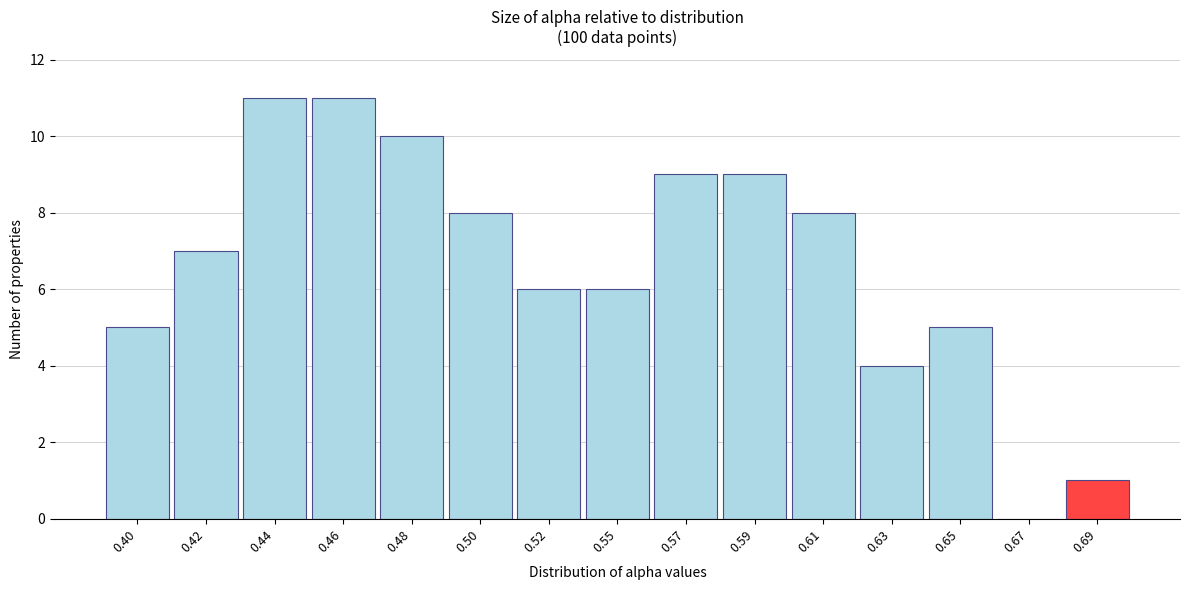

Reading right to left, list all the values displayed in this chart.

0.69=1	0.67=0	0.65=5	0.63=4	0.61=8	0.59=9	0.57=9	0.55=6	0.52=6	0.50=8	0.48=10	0.46=11	0.44=11	0.42=7	0.40=5